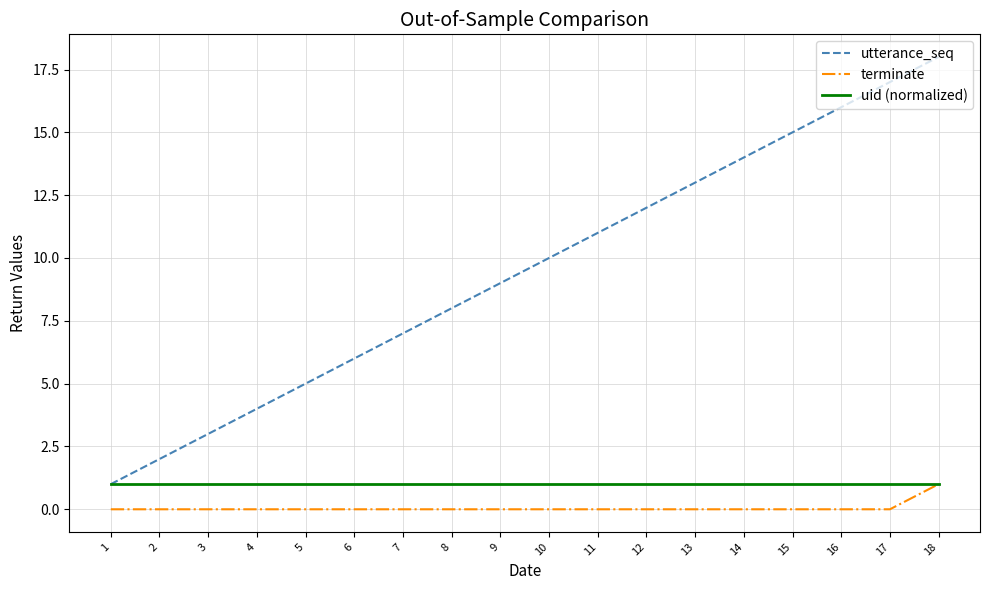

Between 2 and 12, which series saw the biggest shift?

utterance_seq